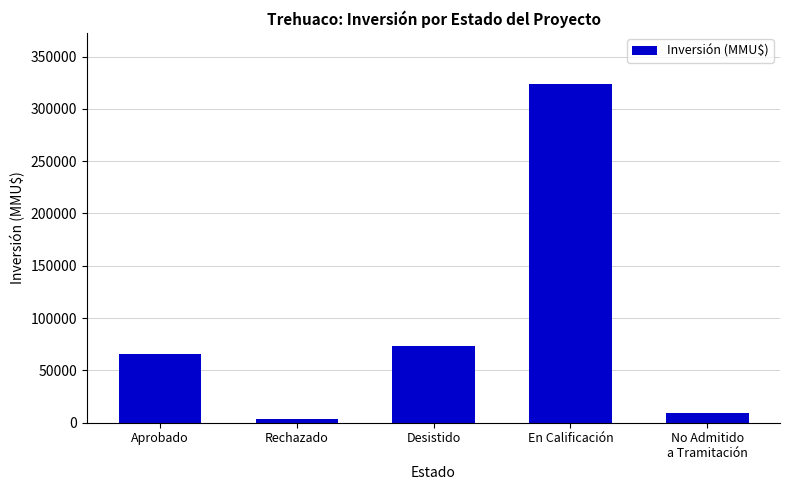

What position from the left is No Admitido
a Tramitación?

5